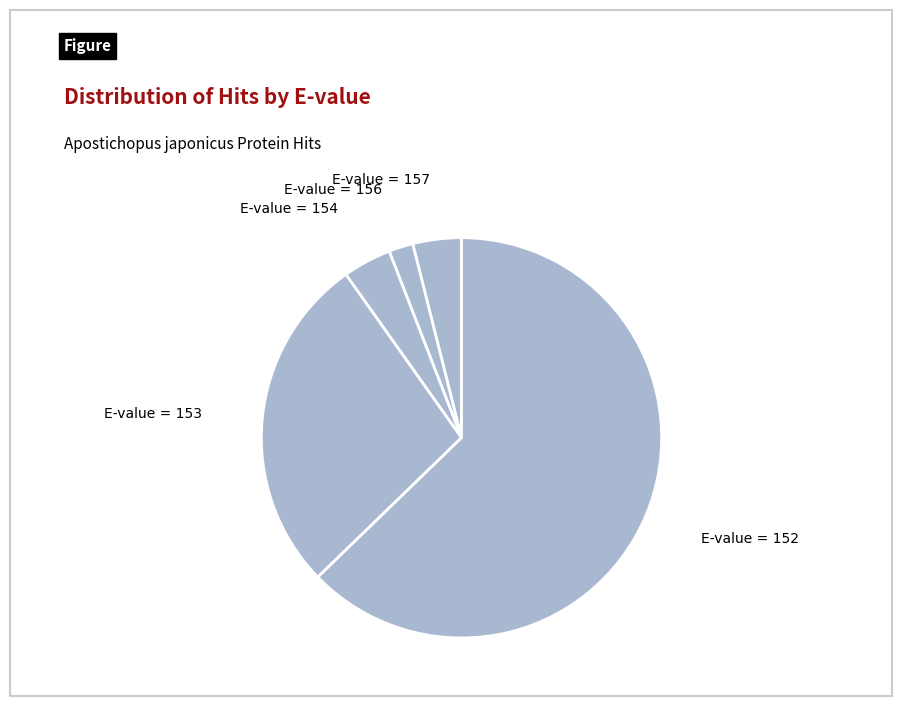

How many segments does this pie chart have?

5